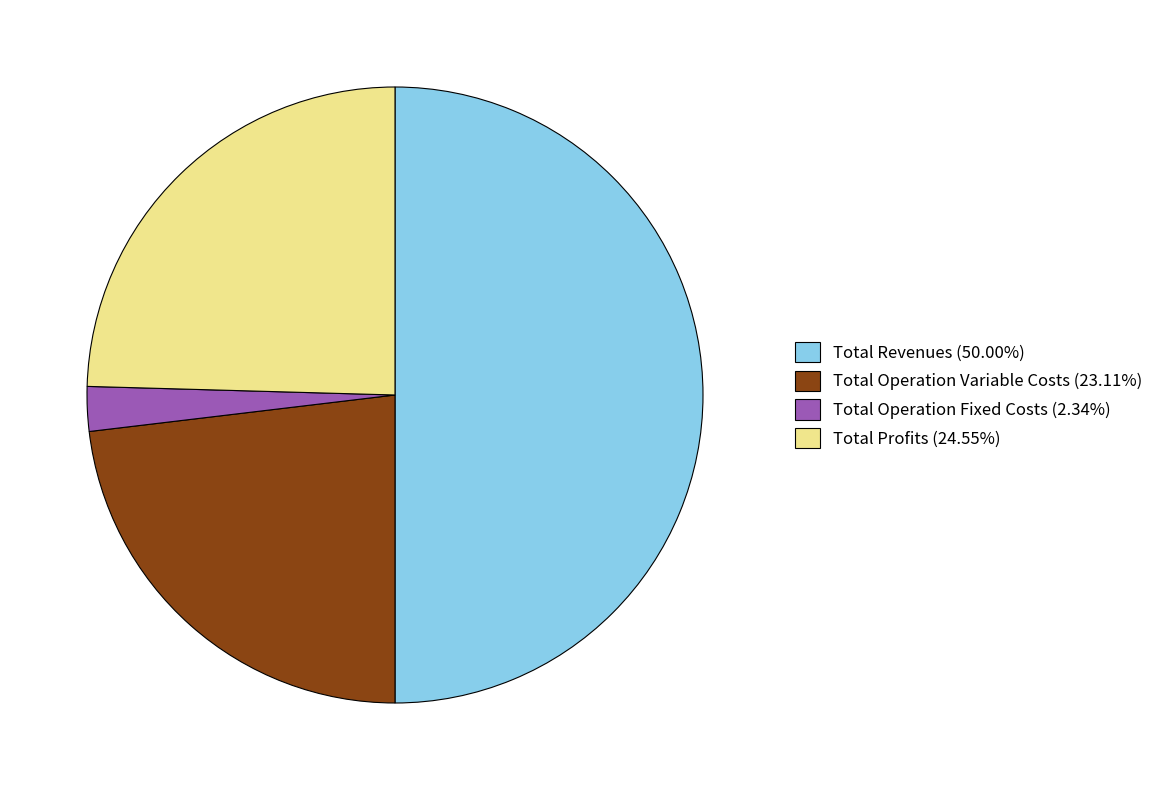

Does Total Profits (24.55%) represent more than half of the total?

No